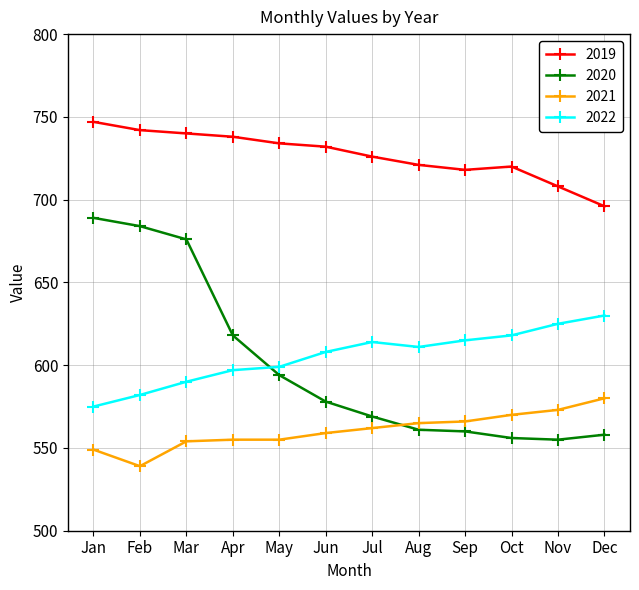

Count the number of categories in the chart.

12